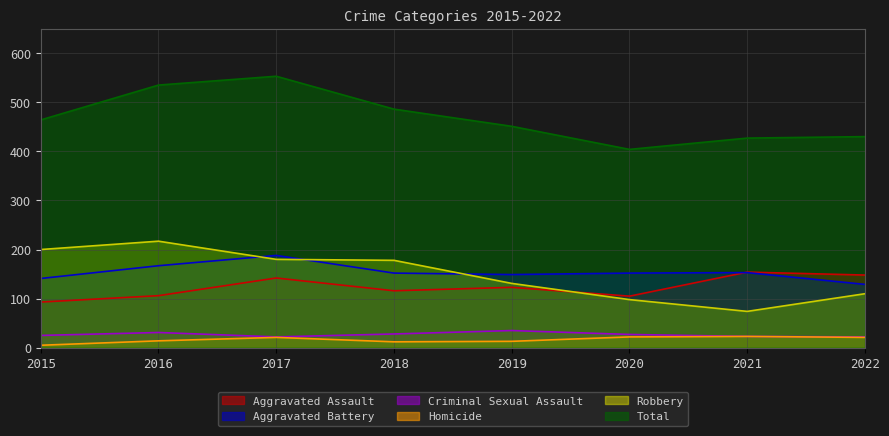

What is the smallest value displayed?

5